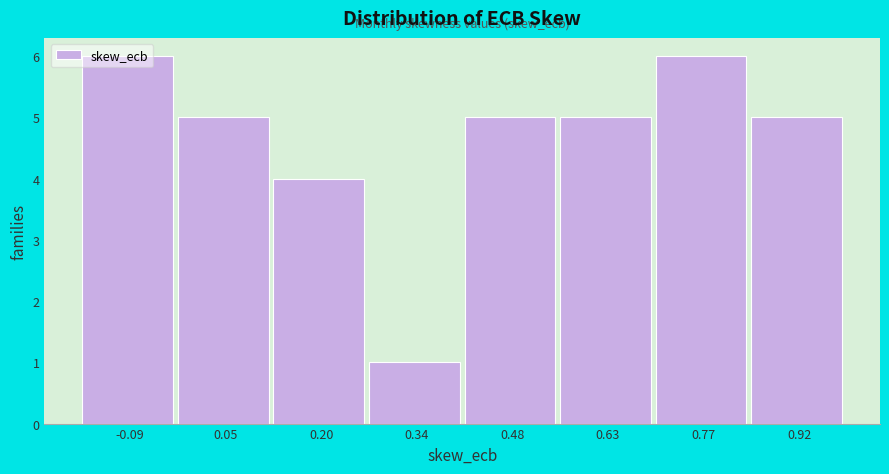

How tall is the bar that spans -0.02 to 0.12 on the x-axis? Neither the bar edges nor the heights are printed on the chart, so give them approximately, as read against the axes.

5